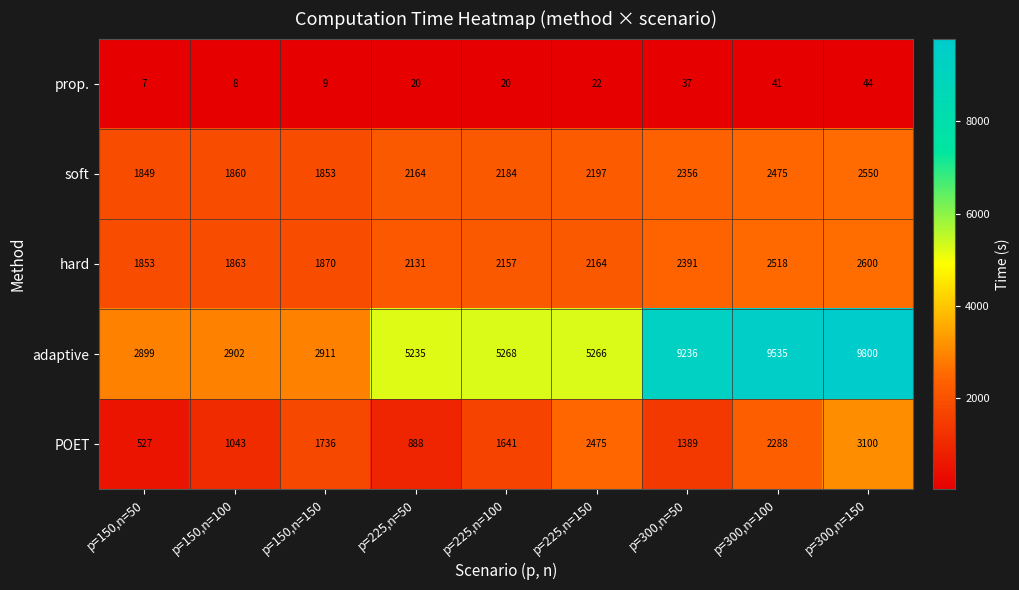

At how many categories does at least one series exceed 6115?

3